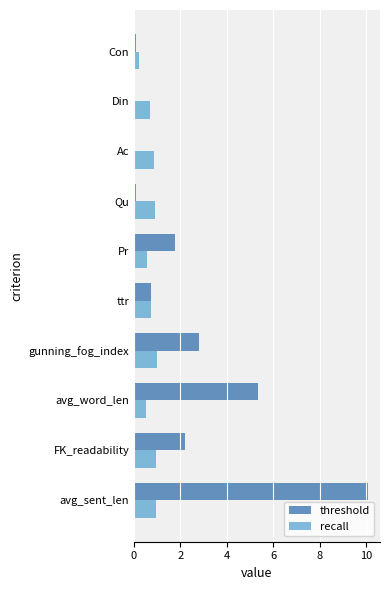

Is it true that recall equals 0.5 at Pr?

True